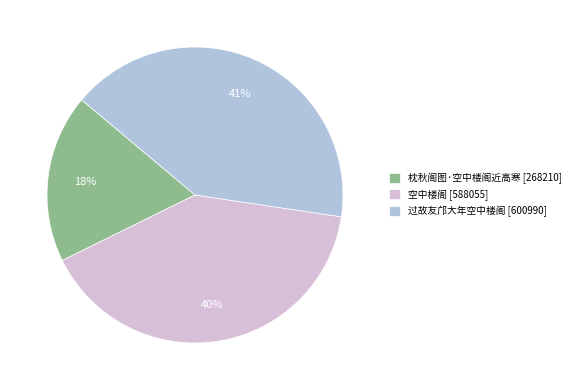

Which category has the biggest portion of the pie?

过故友邝大年空中楼阁